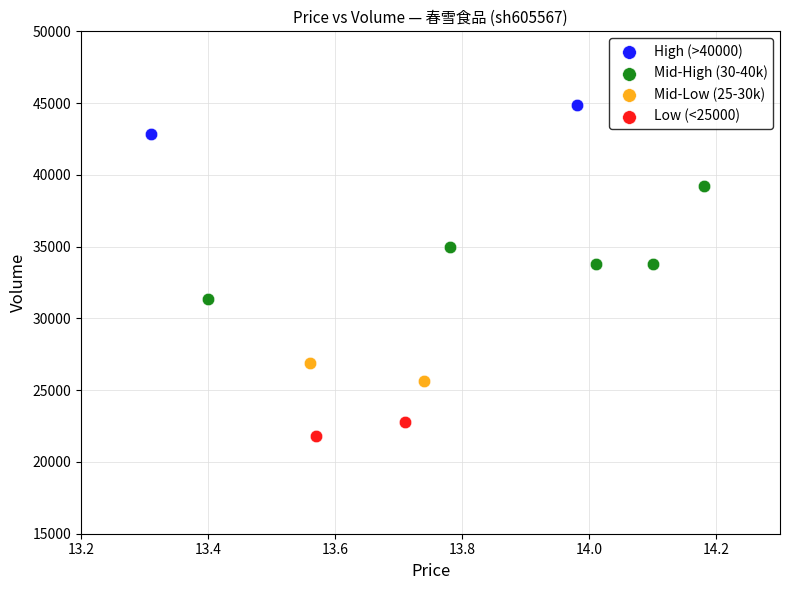

Which series reaches the maximum Y coordinate?

High (>40000)